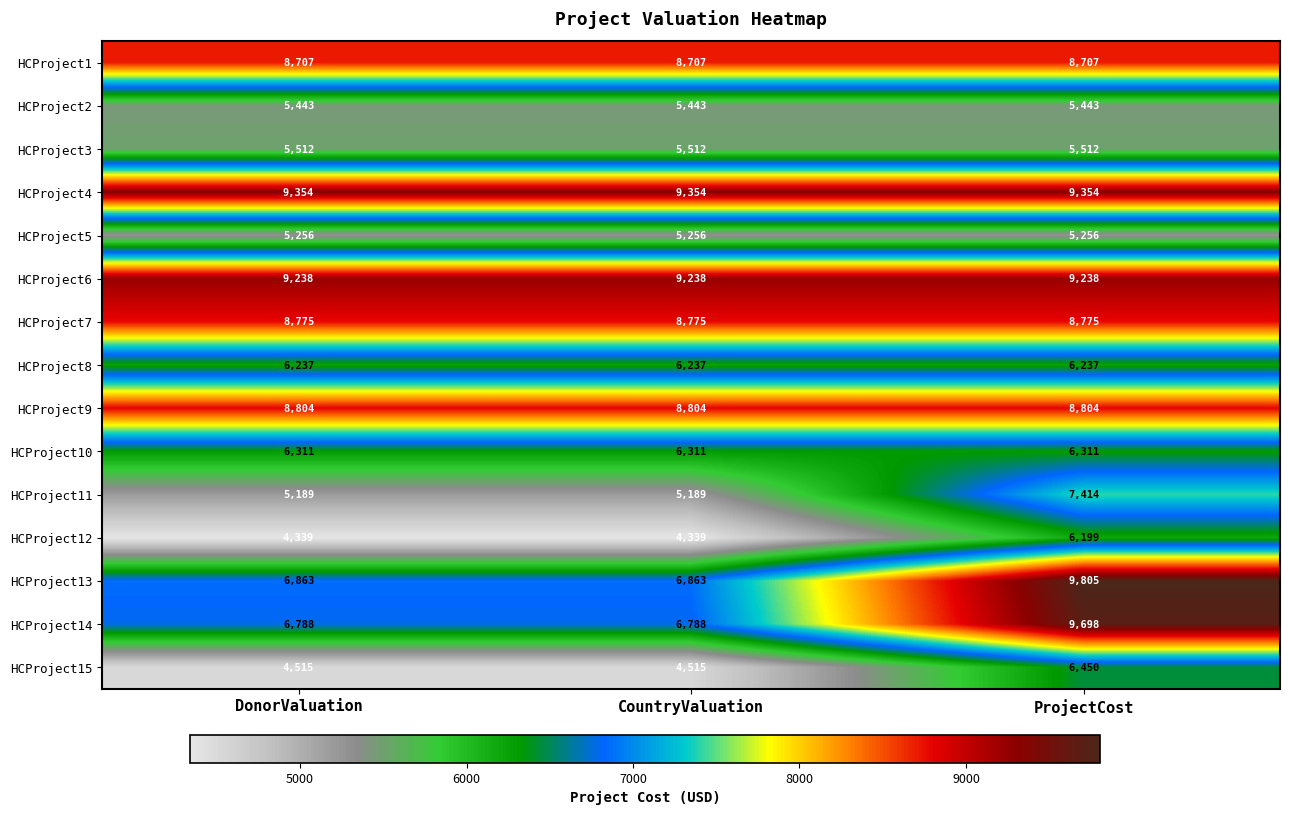

Between DonorValuation and ProjectCost, which series saw the biggest shift?

HCProject13